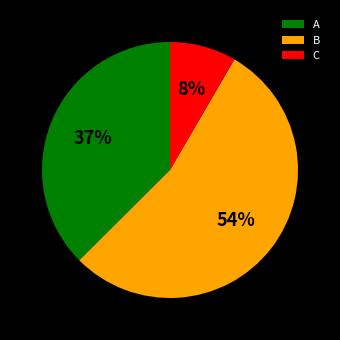

Is B the majority of the pie?

Yes